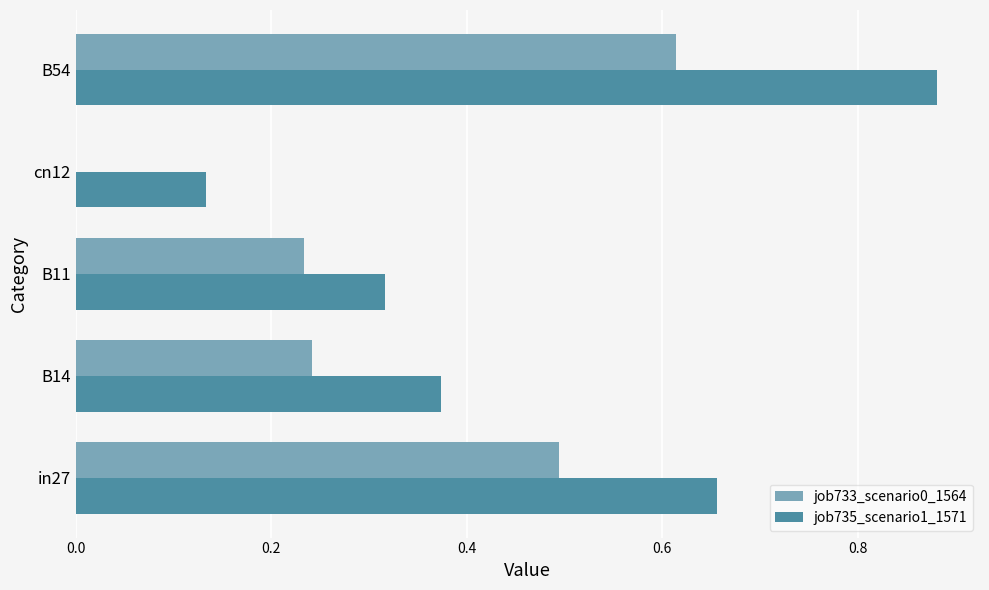

True or false: job733_scenario0_1564 has a value of 0.3 at B11.

False